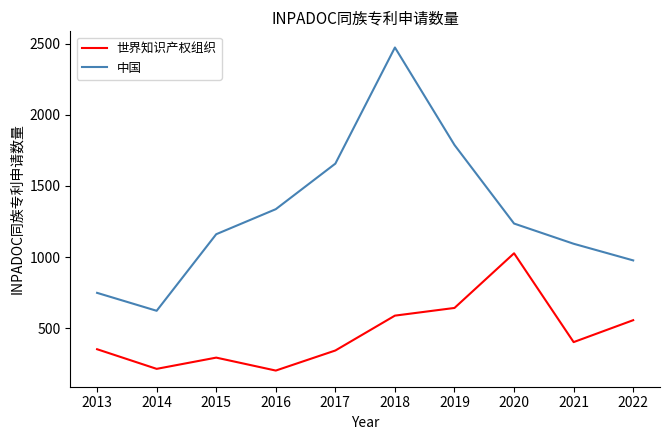

What is the difference between the 中国 values at 2022 and 2014?

354